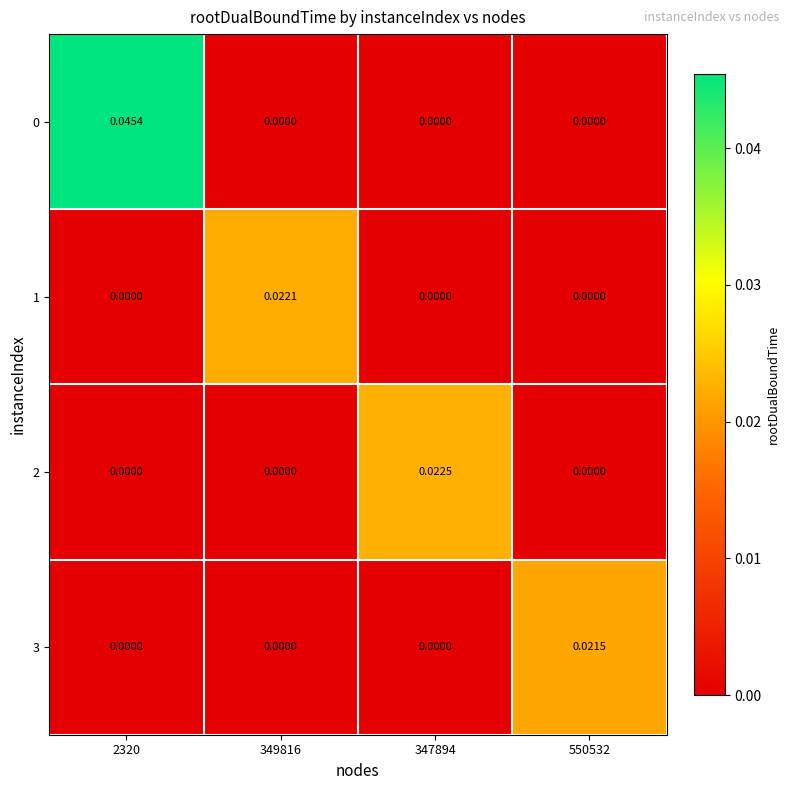

Is the value of 1 at 349816 greater than the value of 3 at 349816?

Yes